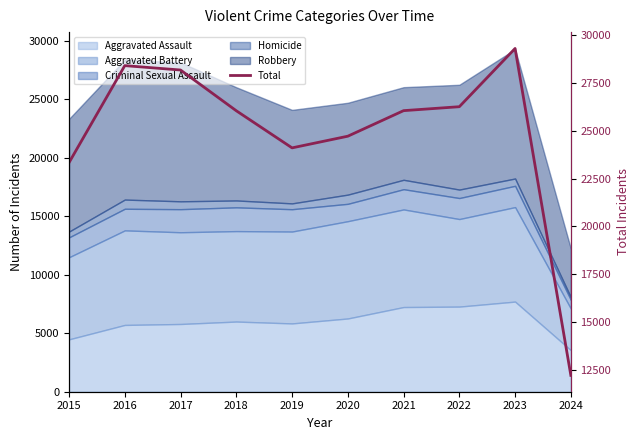

How many data points does each series have?

10